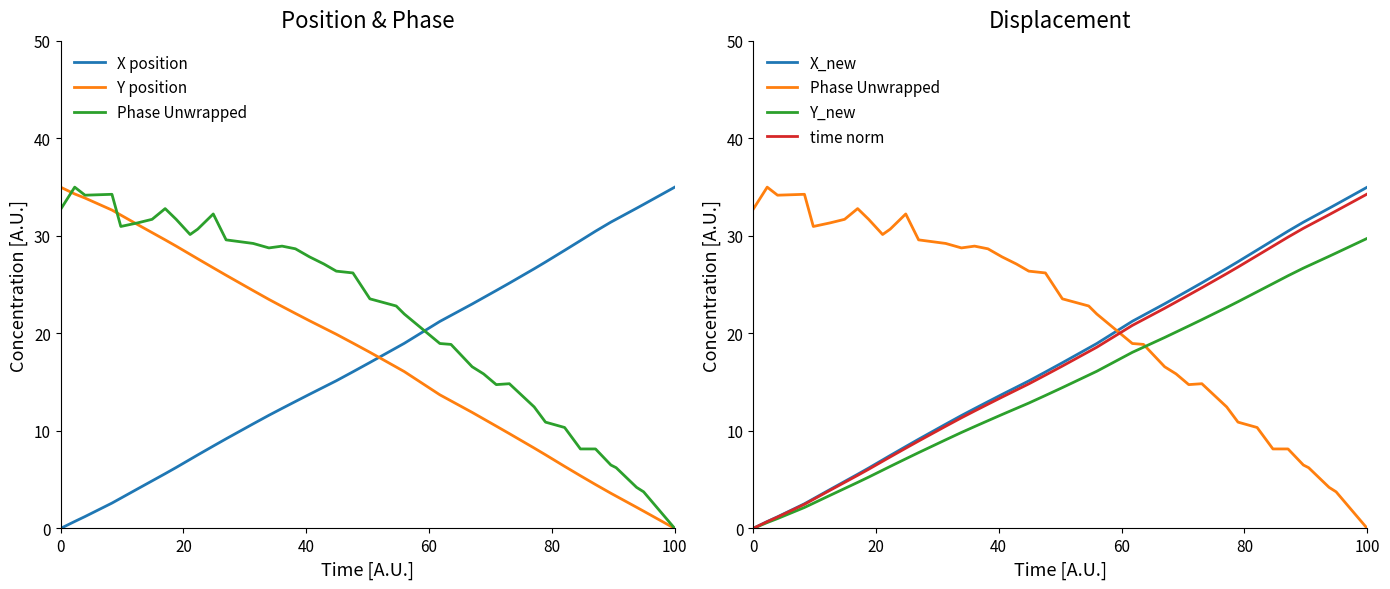

Reading left to right, list all the values displayed in this chart.

X position: 0.0	0.7	1.2	2.6	3.1	4.1	4.9	5.6	6.3	7.1	7.5	8.4	9.2	10.7	11.6	12.3	13.0	13.8	14.5	15.1	16.1	17.0	18.5	19.0	21.2	21.8	23.0	23.7	24.4	25.2	26.6	27.3	28.5	29.5	30.5	31.4	31.7	32.8	33.2	35.0
Y position: 35.0	34.3	33.9	32.7	32.1	31.2	30.3	29.6	29.0	28.1	27.7	26.7	26.0	24.4	23.5	22.8	22.0	21.3	20.6	19.9	19.0	18.1	16.6	16.1	13.7	13.1	11.9	11.2	10.5	9.7	8.2	7.6	6.4	5.4	4.5	3.6	3.3	2.2	1.8	0.0
Phase Unwrapped: 32.7	35.0	34.2	34.3	31.0	31.3	31.7	32.8	31.7	30.1	30.7	32.3	29.6	29.2	28.8	29.0	28.7	27.9	27.1	26.4	26.2	23.5	22.8	22.0	19.0	18.9	16.6	15.9	14.8	14.8	12.5	10.9	10.4	8.2	8.2	6.5	6.2	4.2	3.8	0.0
X_new: 0.0	0.7	1.2	2.5	3.0	4.0	4.8	5.6	6.2	7.0	7.5	8.4	9.1	10.7	11.6	12.3	13.0	13.7	14.5	15.1	16.0	17.0	18.5	19.0	21.2	21.9	23.0	23.7	24.4	25.2	26.7	27.4	28.6	29.5	30.5	31.4	31.7	32.8	33.2	35.0
Y_new: 0.0	0.6	1.0	2.2	2.6	3.4	4.1	4.7	5.3	6.0	6.4	7.1	7.8	9.1	9.8	10.4	11.0	11.7	12.3	12.9	13.6	14.4	15.7	16.1	18.1	18.6	19.6	20.1	20.8	21.4	22.7	23.3	24.3	25.1	25.9	26.7	26.9	27.9	28.2	29.8
time norm: 0.0	0.7	1.2	2.5	3.0	3.9	4.7	5.4	6.1	6.9	7.3	8.2	9.0	10.5	11.3	12.0	12.7	13.5	14.2	14.8	15.7	16.7	18.1	18.6	20.8	21.4	22.6	23.2	23.9	24.7	26.1	26.8	28.0	28.9	29.9	30.8	31.1	32.2	32.6	34.3